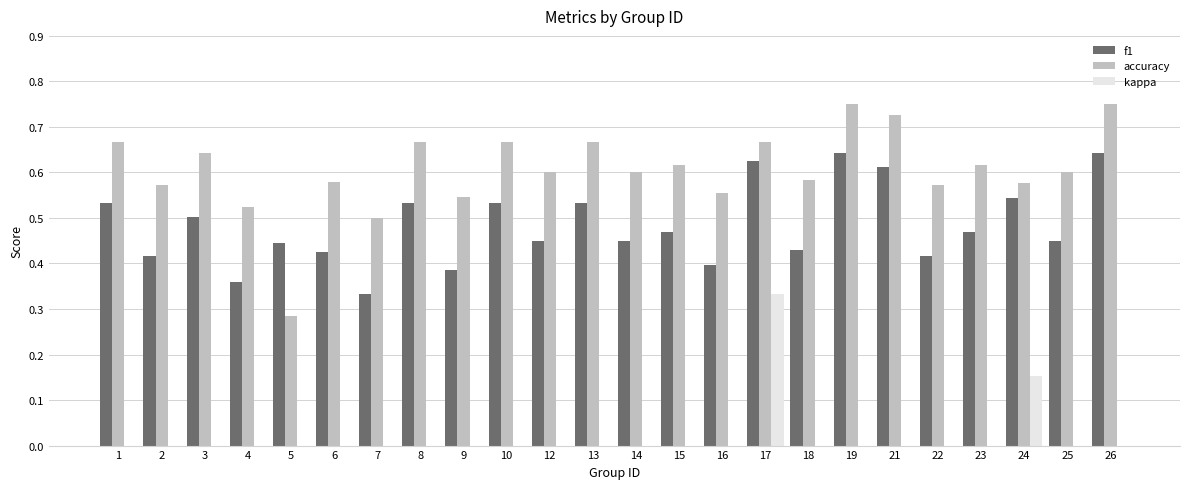

At which category is the sum across all series the highest?

17